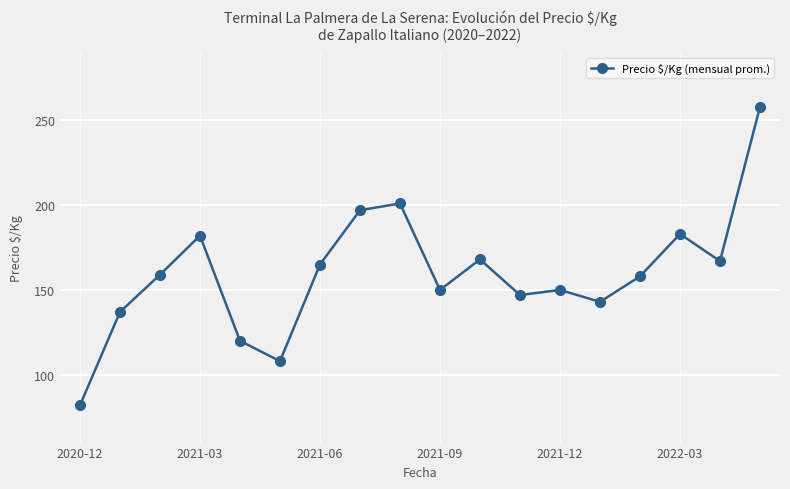

What is the value of the 16th point from the left?

183